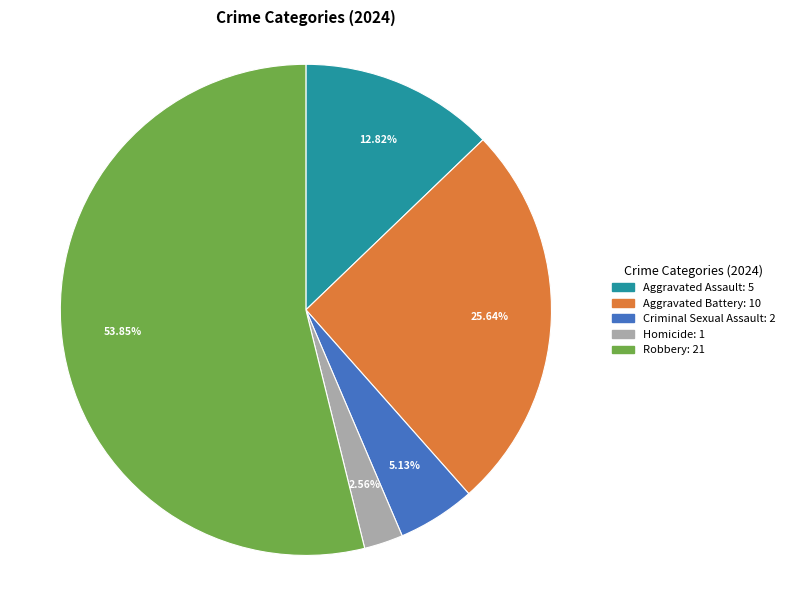

Is there a majority slice in this chart?

Yes